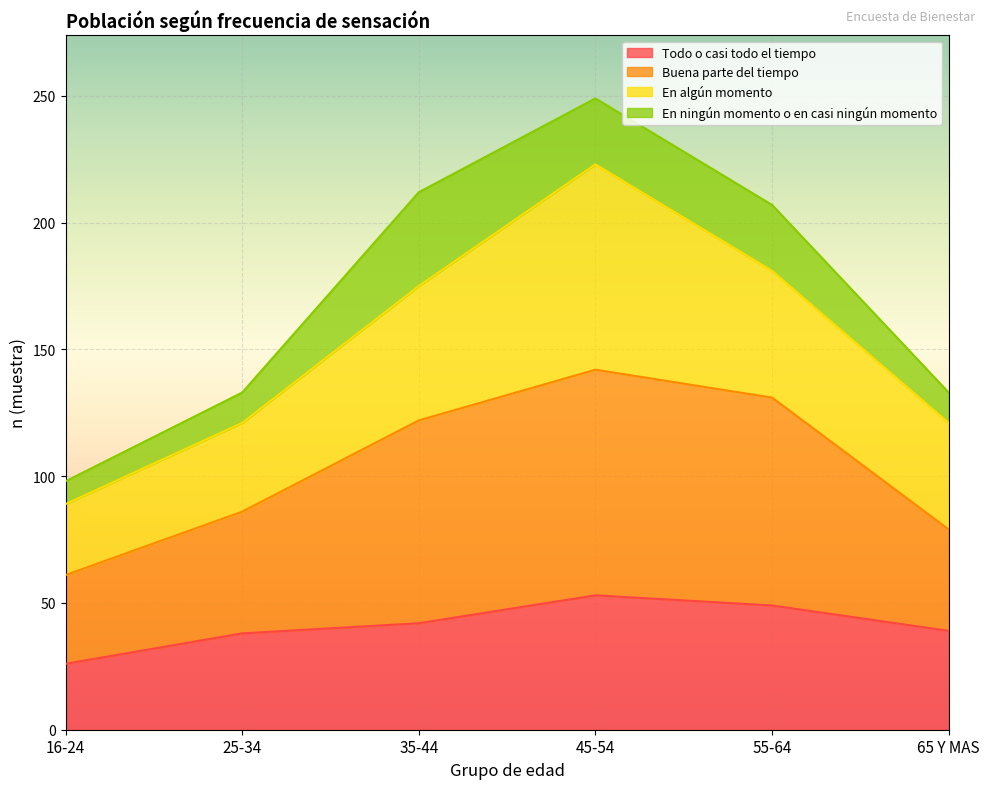

True or false: Todo o casi todo el tiempo and Buena parte del tiempo cross at least once.

False